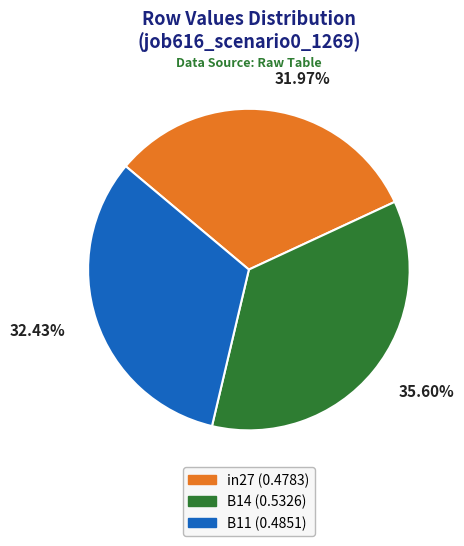

Do B11 and in27 together represent more than half of the pie?

Yes